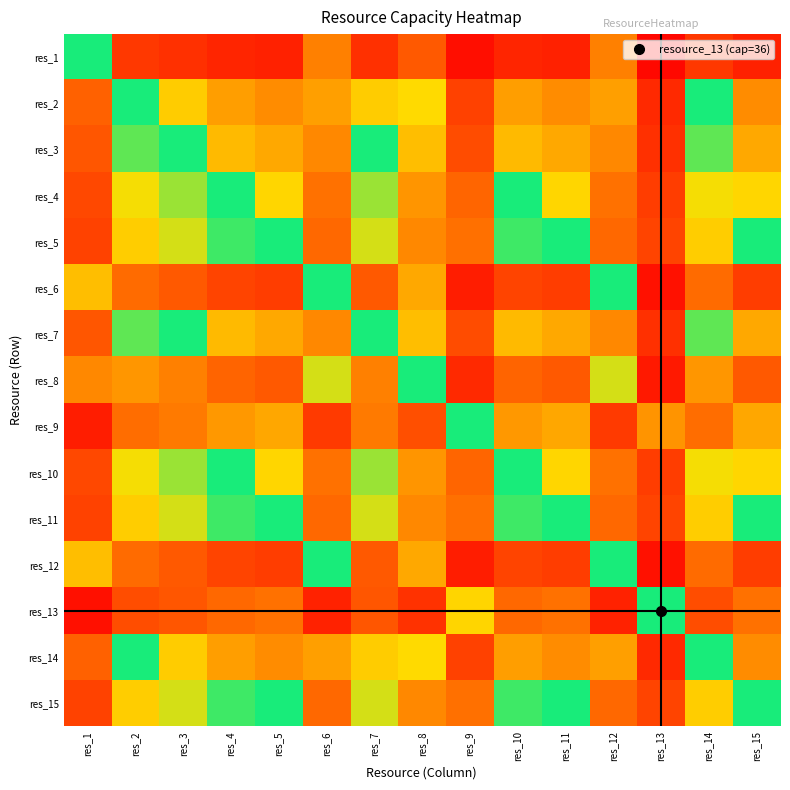

What is the total value across all series at res_5?

6.2